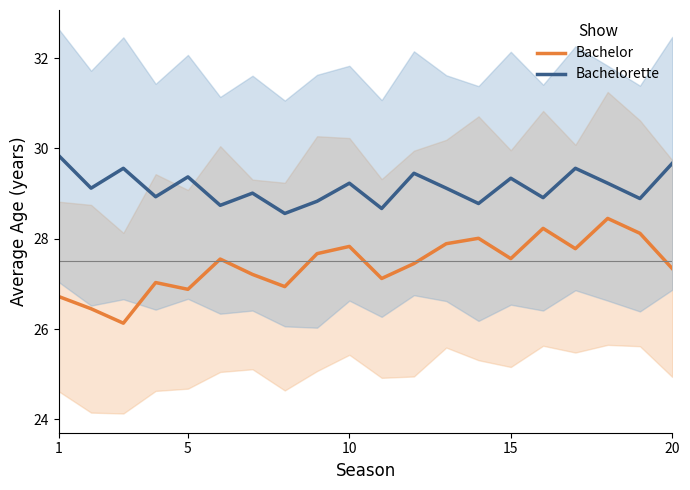

Reading right to left, transcribe all the data shown in this chart.

Bachelor: 27.3	28.1	28.4	27.8	28.2	27.6	28.0	27.9	27.4	27.1	27.8	27.7	26.9	27.2	27.6	26.9	27.0	26.1	26.4	26.7
Bachelorette: 29.7	28.9	29.2	29.6	28.9	29.3	28.8	29.1	29.4	28.7	29.2	28.8	28.6	29.0	28.7	29.4	28.9	29.6	29.1	29.8